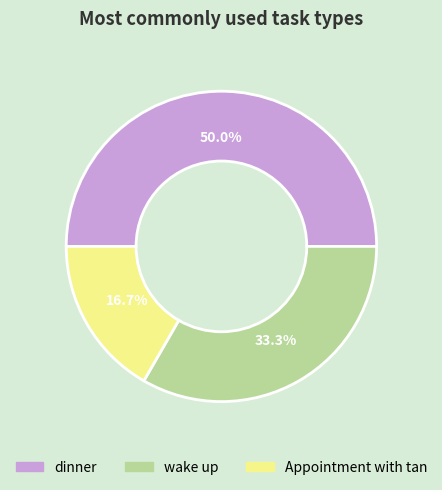

How many slices are in this pie chart?

3